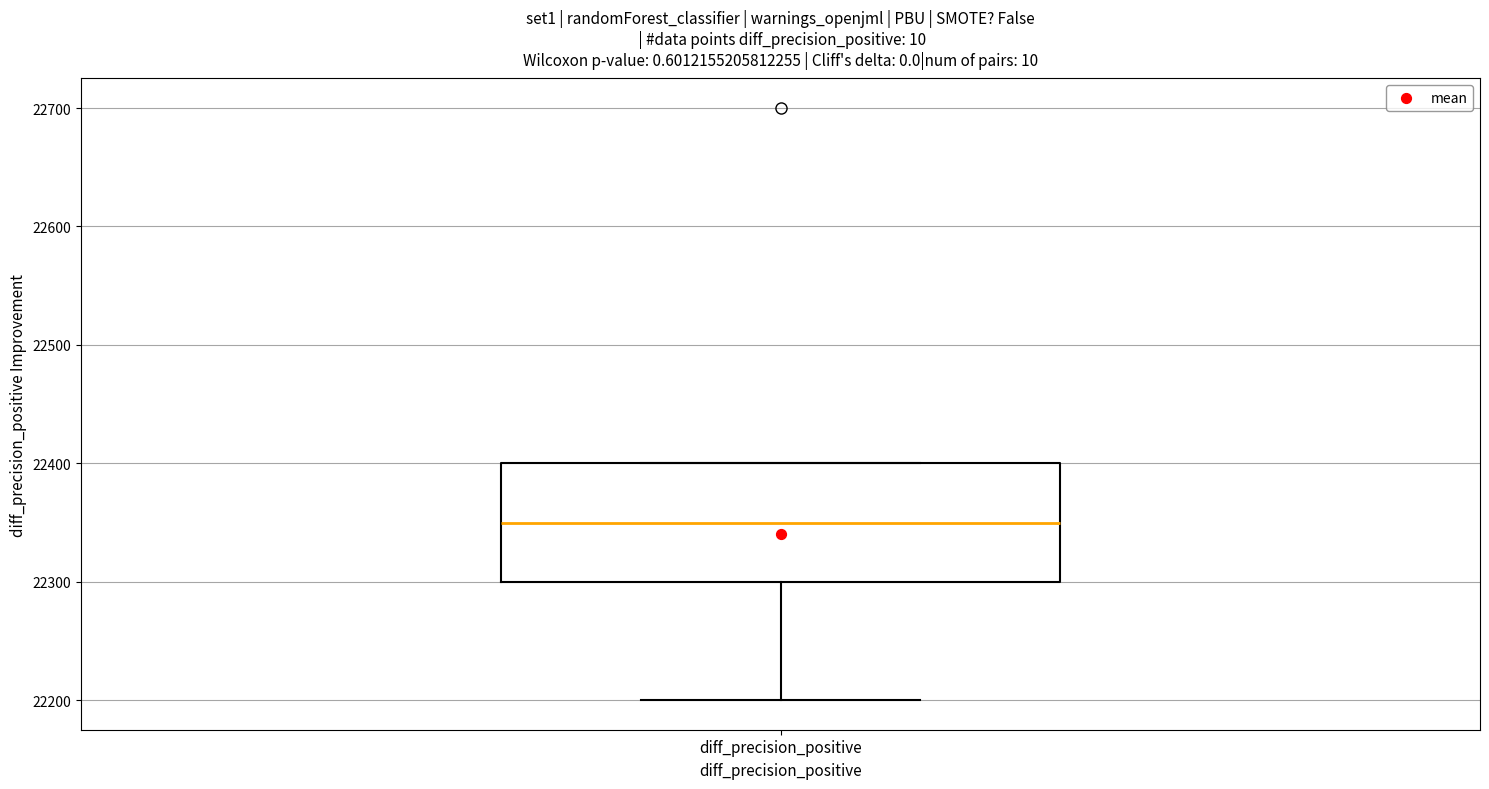

Where does the median line of the box for diff_precision_positive sit on the y-axis? The values are not printed on the chart, so give them approximately, as read against the axis.

22350